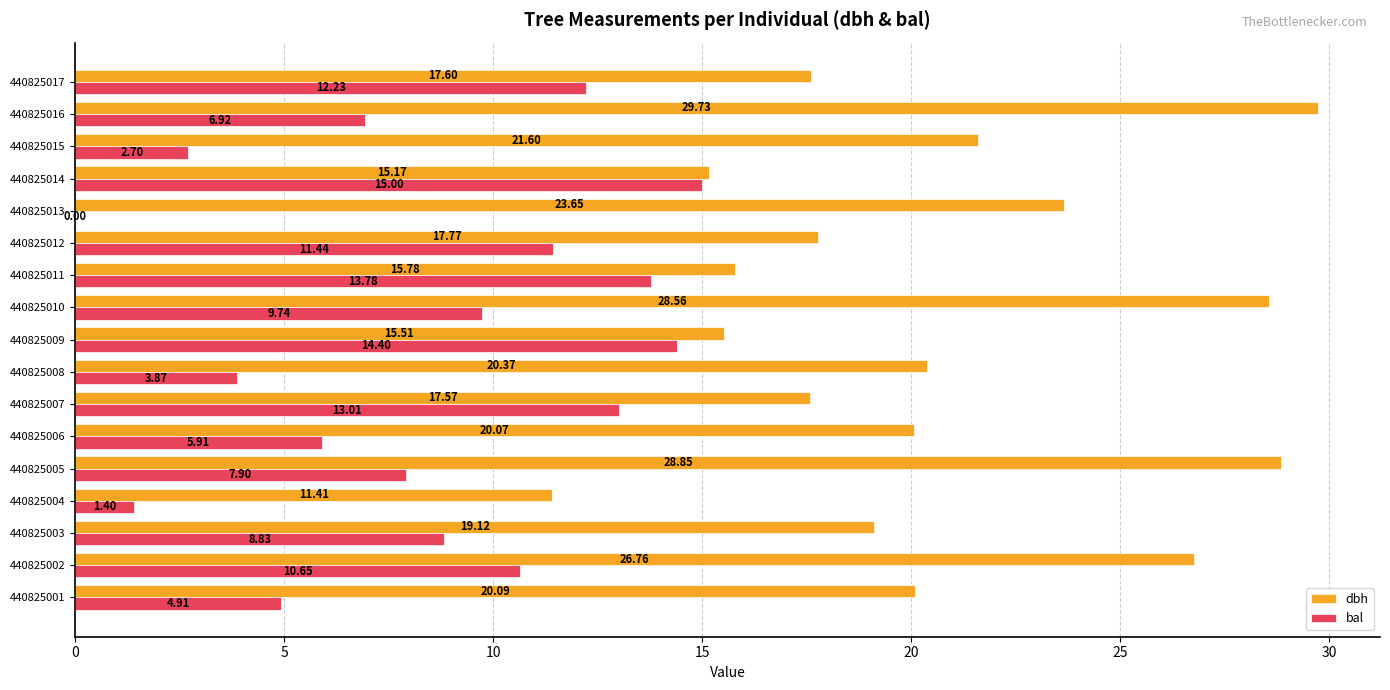

Which series has the largest total across all categories?

dbh